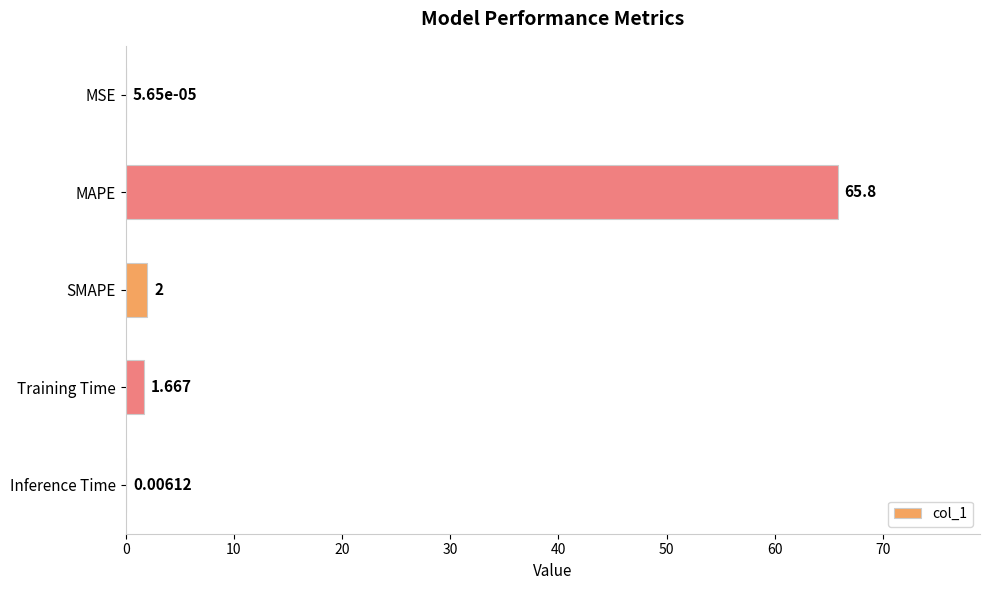

Between SMAPE and MAPE, which is larger?

MAPE